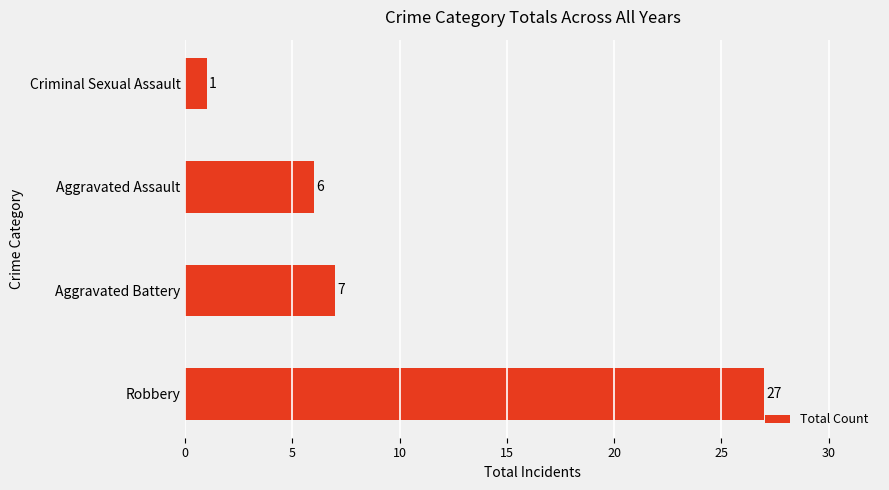

What is the change in value from Aggravated Battery to Criminal Sexual Assault?

-6